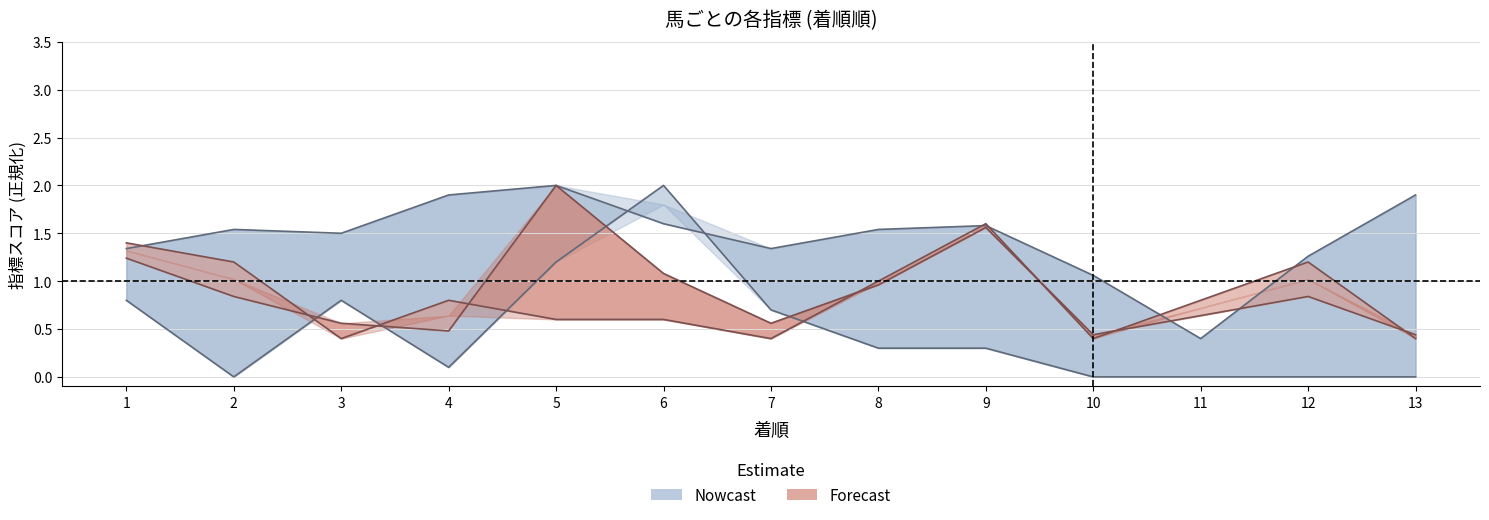

The SP値 (下限) series shows 2.0 at 6. True or false?

True